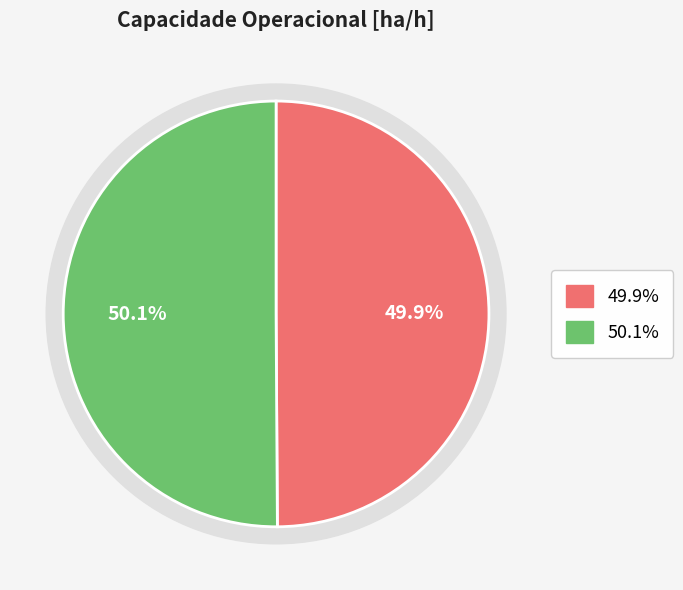

Between Row 1 and Row 0, which is larger?

Row 1